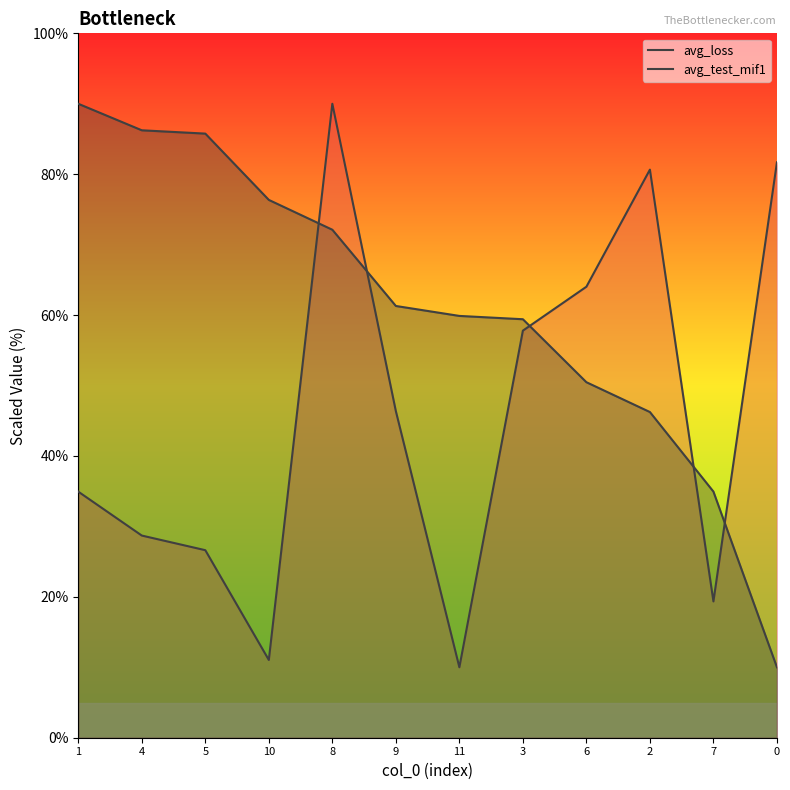

Which category has the highest value across all series?

8